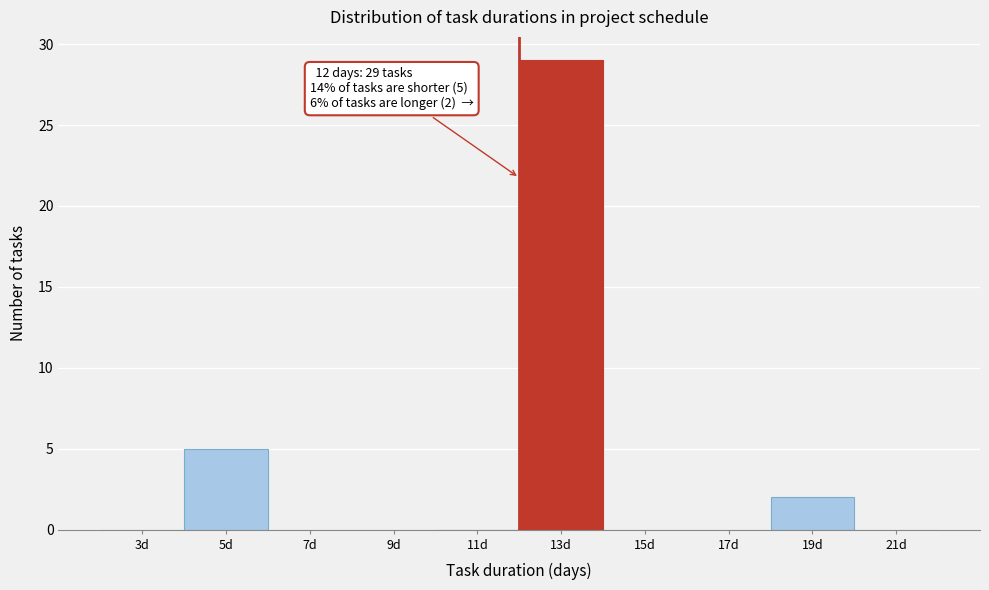

Which range on the x-axis has the tallest bar?

12 to 14